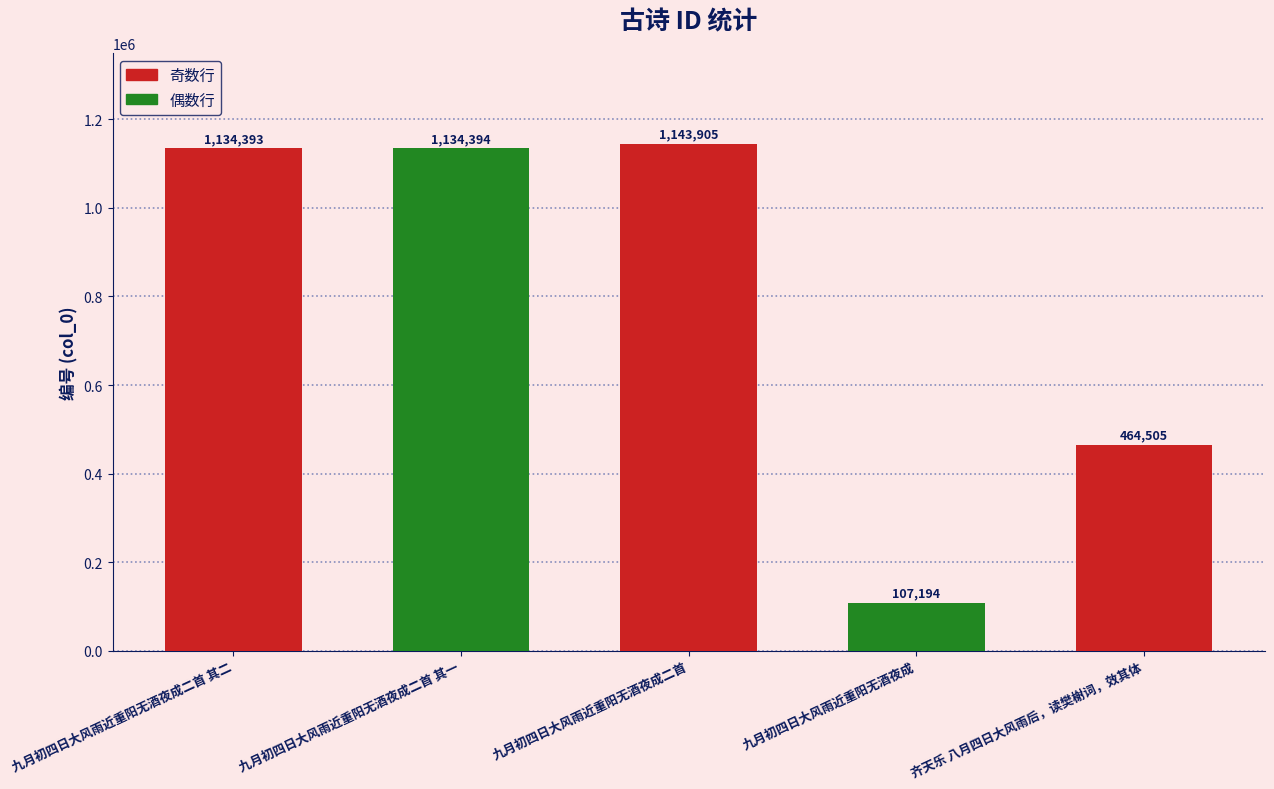

Reading left to right, what are all the values shown in this chart?

1134393	1134394	1143905	107194	464505